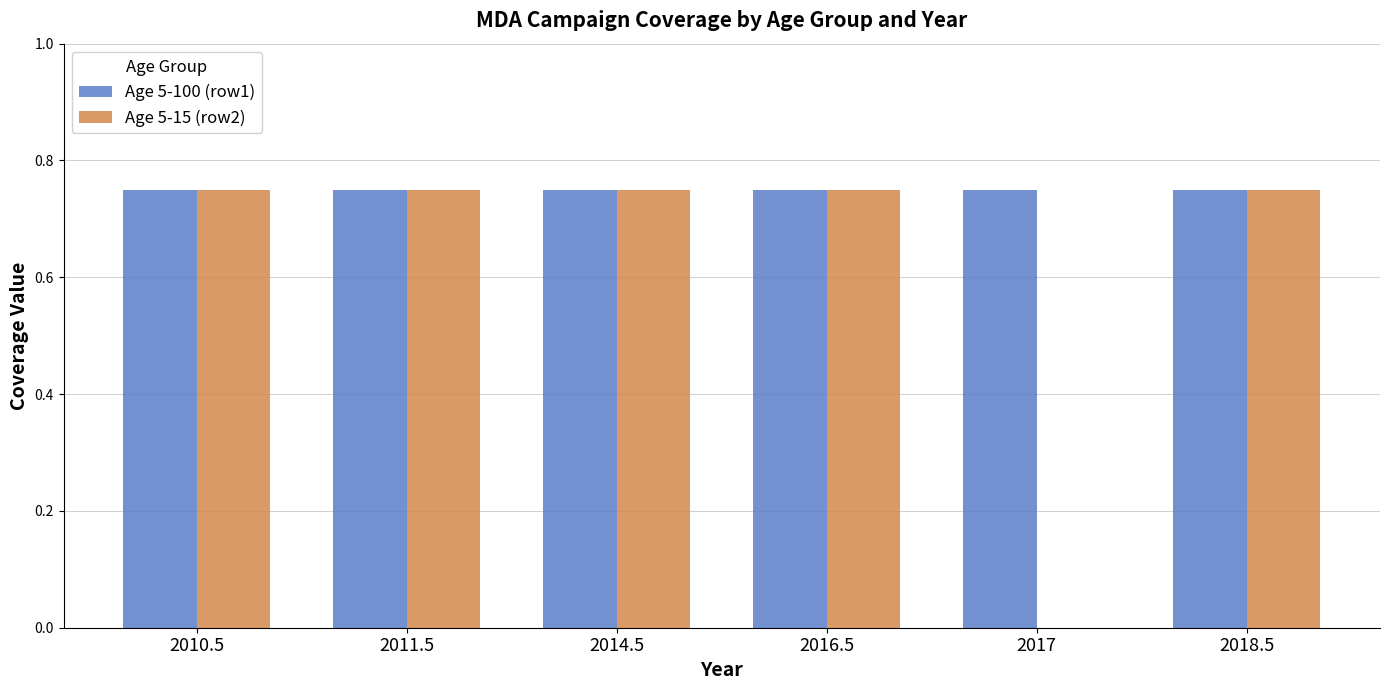

What is the sum of all Age 5-100 (row1) values?

4.5